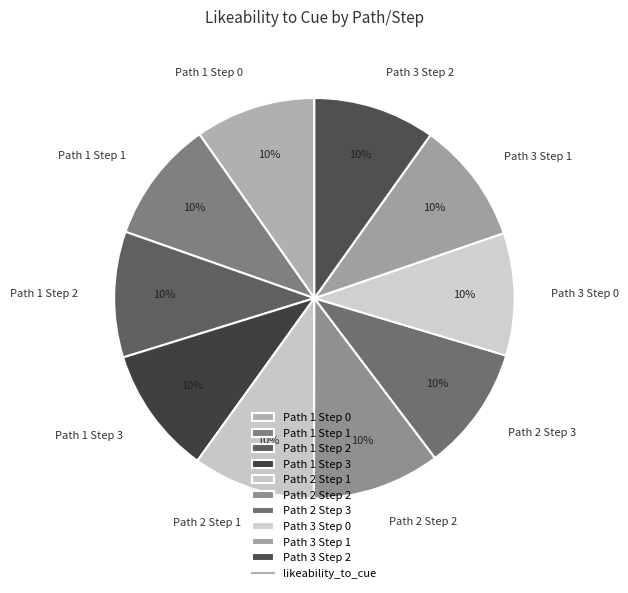

To the nearest percent, what is the combined percentage of Path 2 Step 3 and Path 3 Step 1?

20%